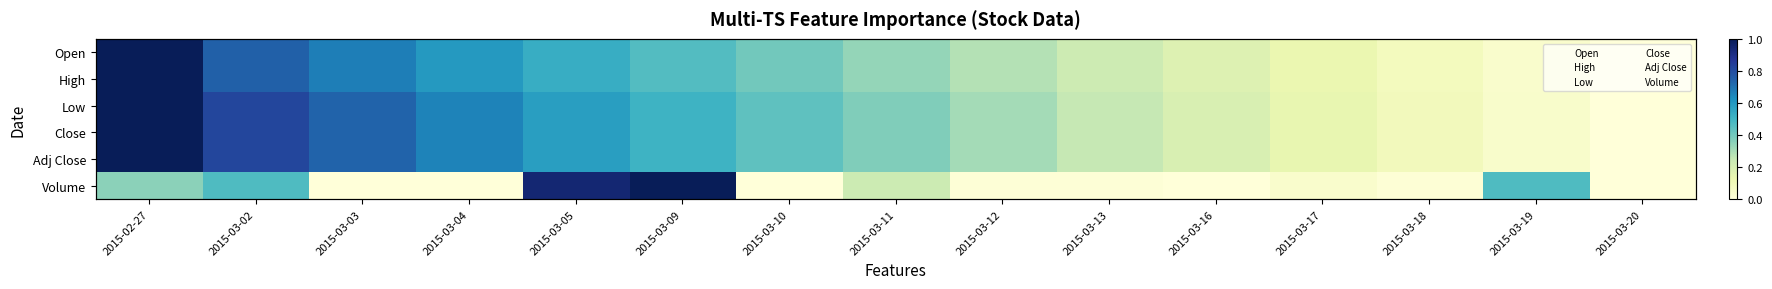

At which category does the chart reach its peak across all series?

2015-02-27